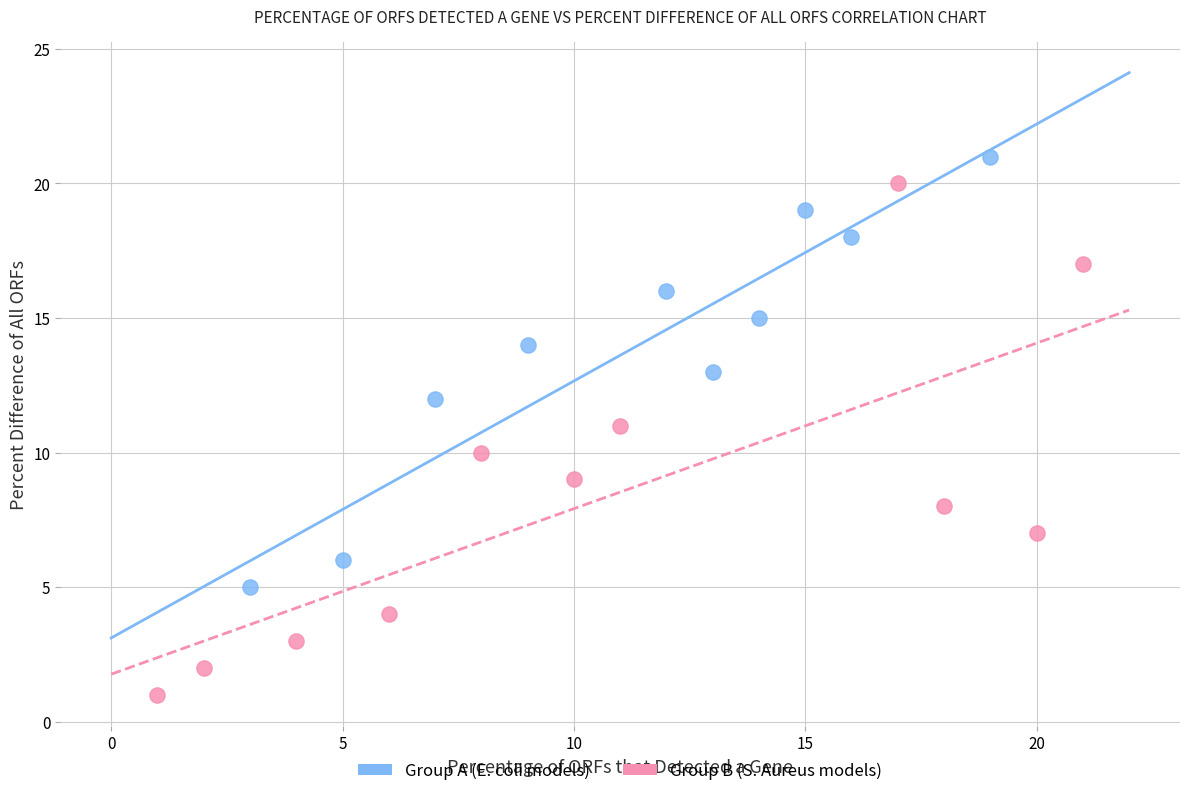

What are all the series names shown in the legend?

Group A (E. coli models), Group B (S. Aureus models)